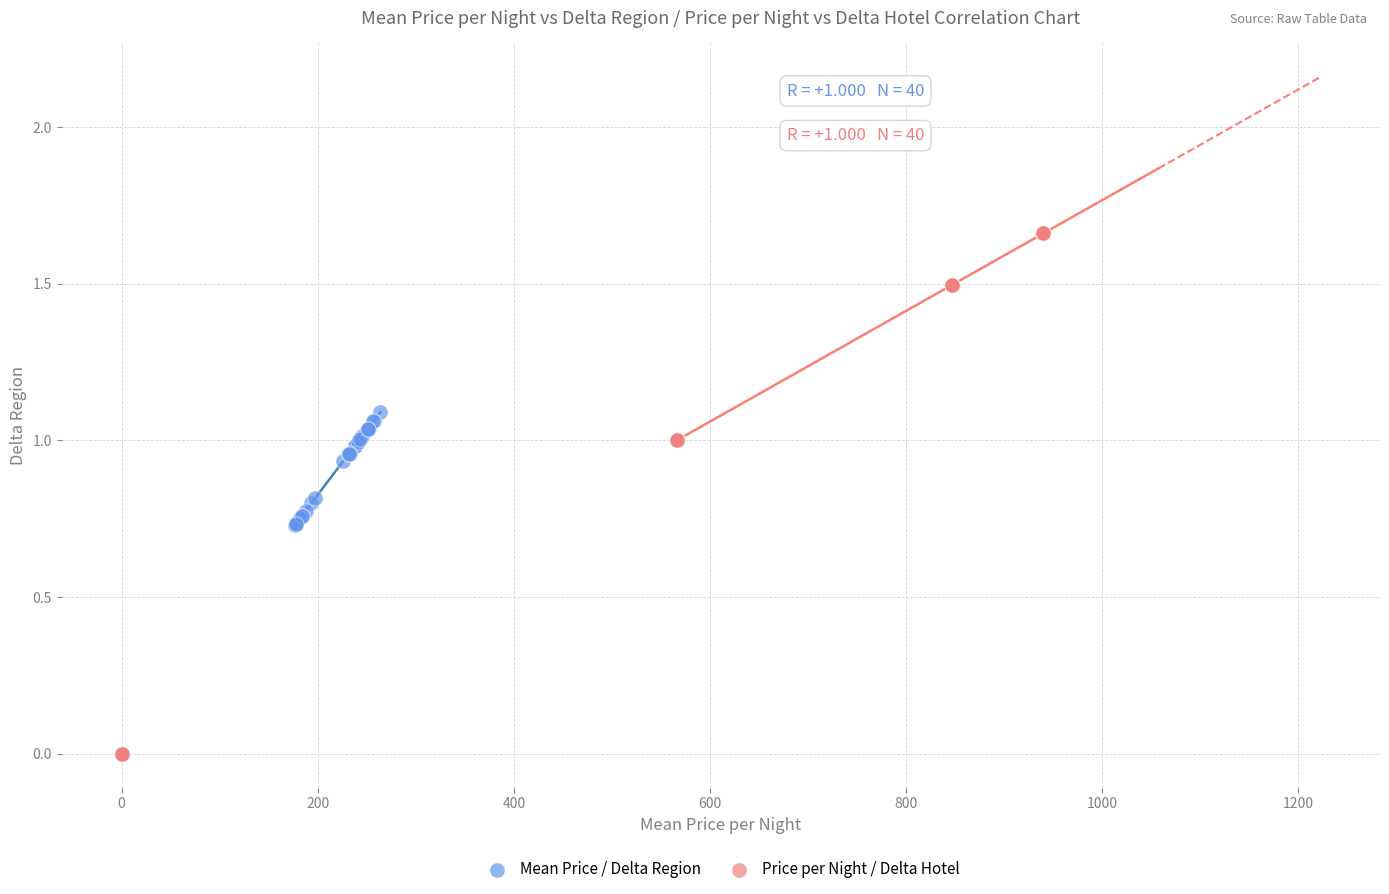

Which series reaches the minimum Y coordinate?

Price per Night / Delta Hotel